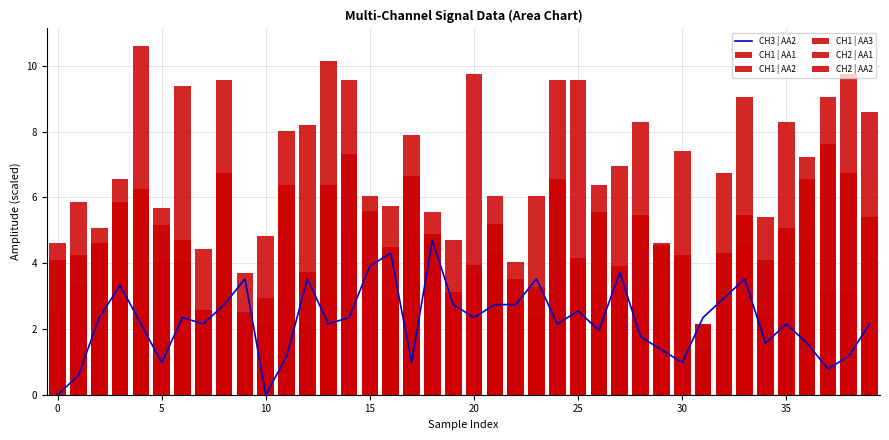

Is it true that CH1 | AA2 equals 3.1 at 19?

True